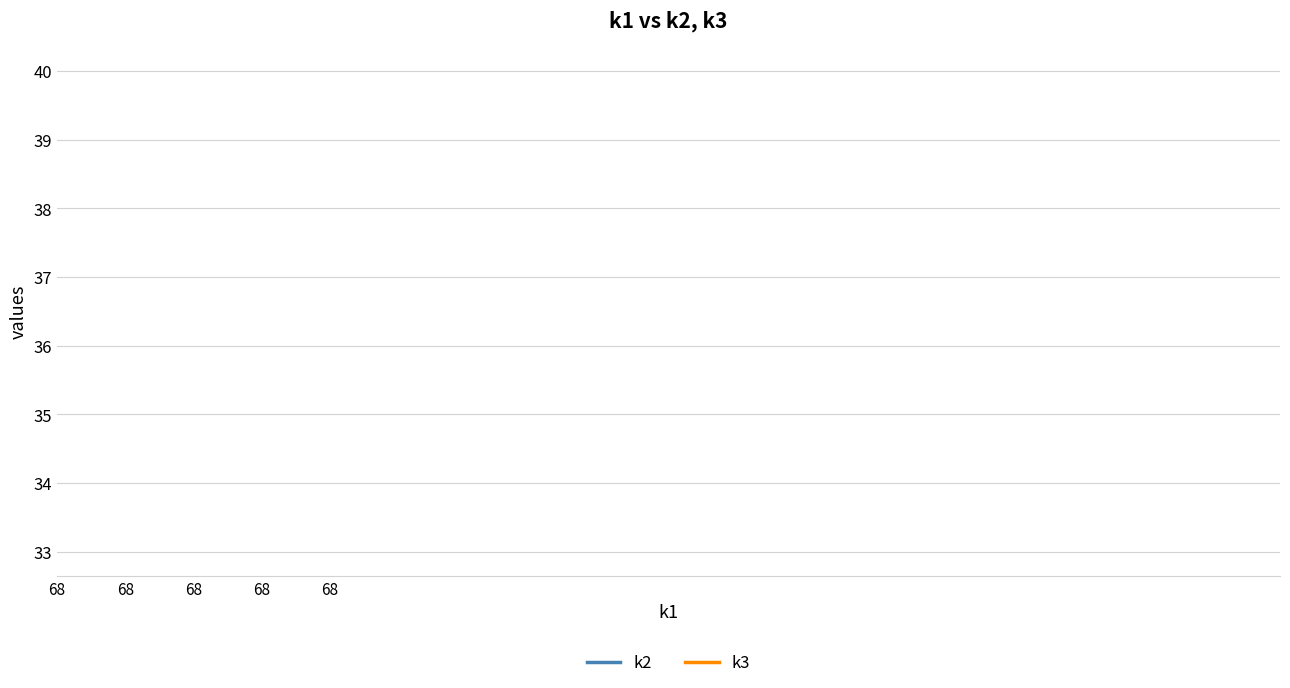

How many data points does each series have?

20